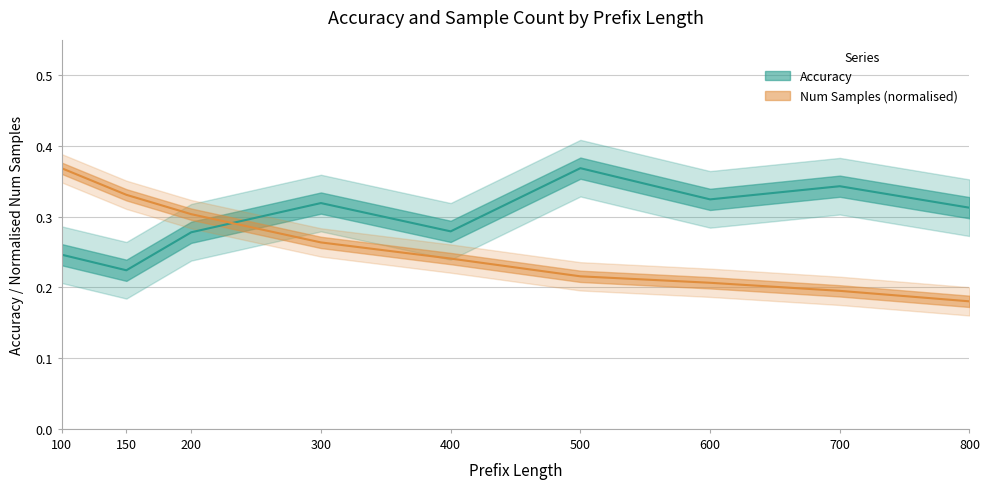

What is the smallest value displayed?

0.2